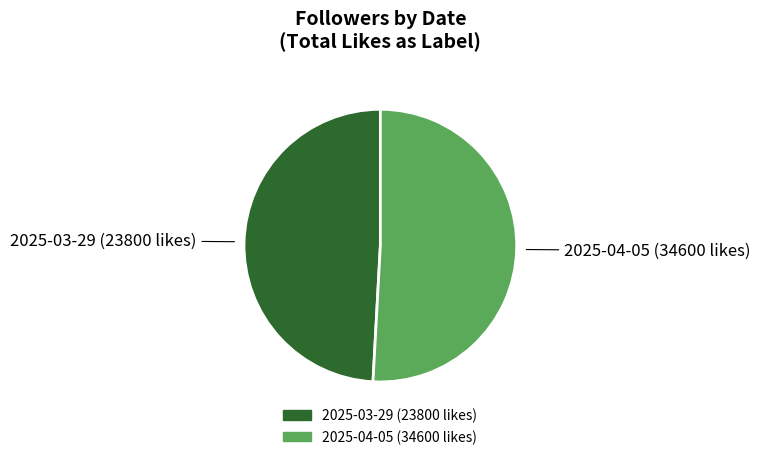

The 2025-03-29 (23800 likes) slice represents 36% of the pie. True or false?

False